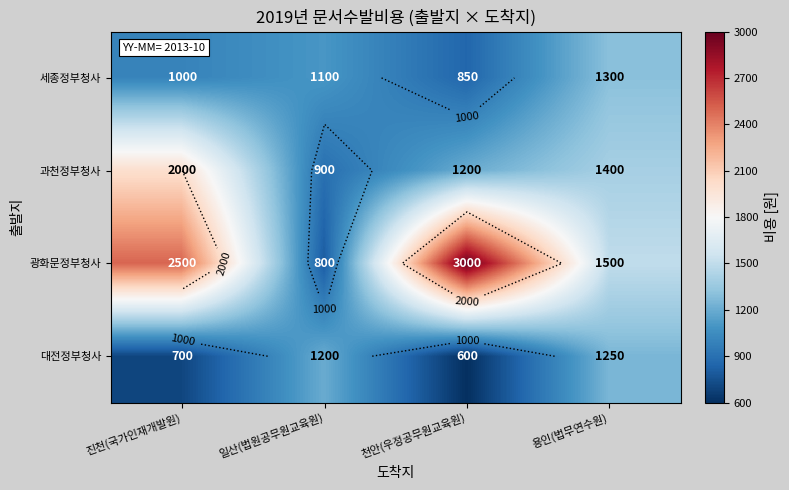

Which category has the highest value in the 광화문정부청사 series?

천안(우정공무원교육원)